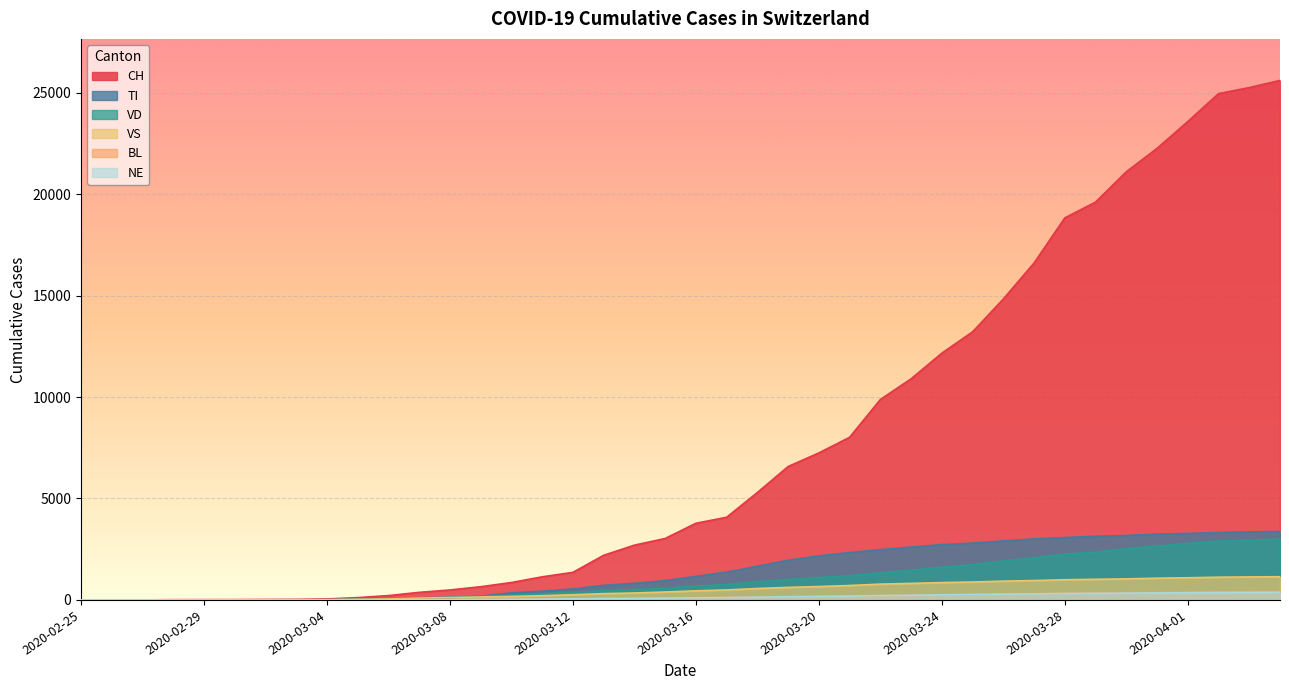

Which series changed the most between 2020-03-03 and 2020-03-28?

CH